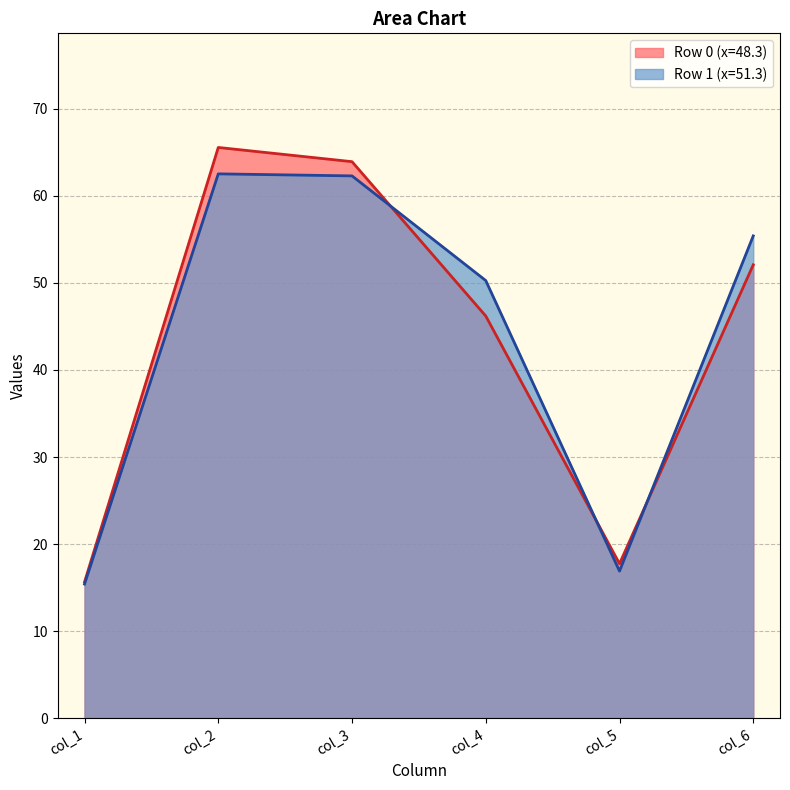

What is the difference between the col_4 values at 51.33333333 and 48.3?

4.1